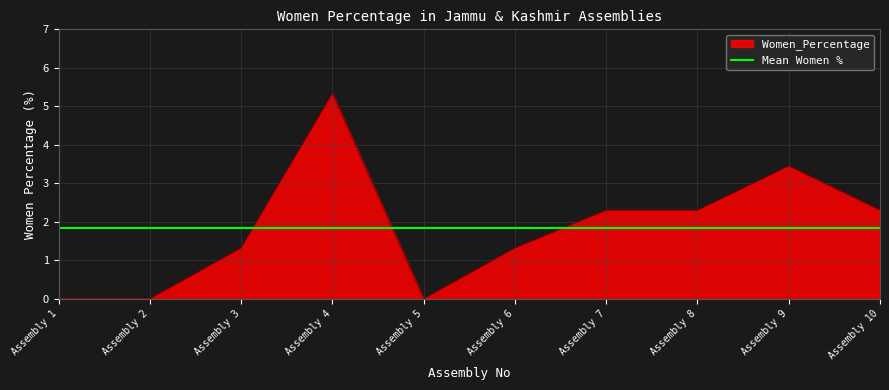

The Women_Percentage series shows 0.4 at Assembly 6. True or false?

False